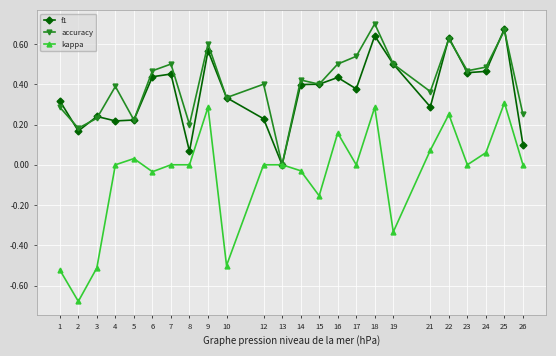

At which category does f1 reach its first local peak?

3